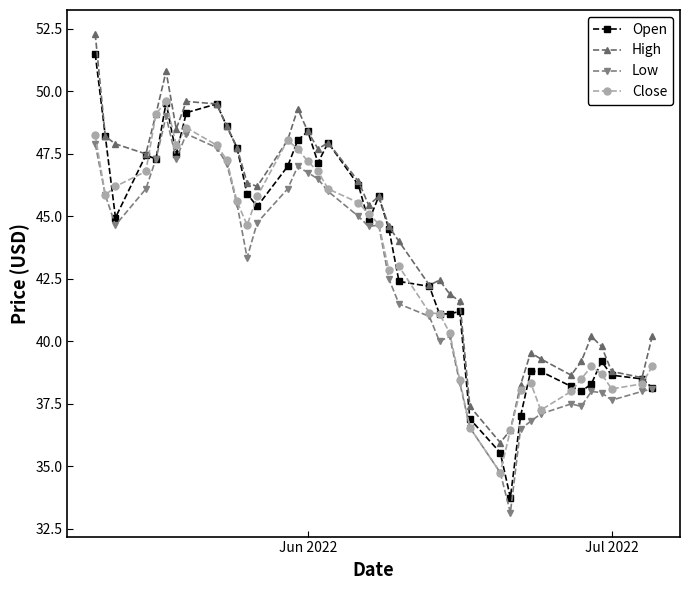

List the series in order of their overall mean, highest first.

High, Open, Close, Low